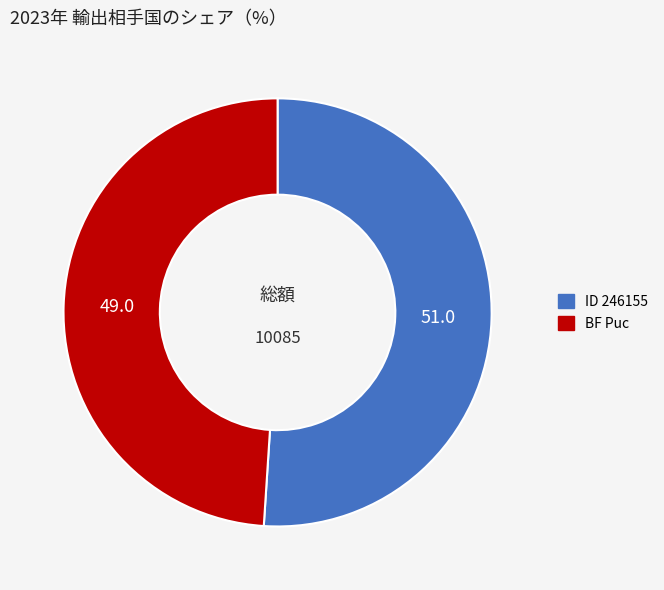

Is it true that BF Puc is 38% of the pie?

False